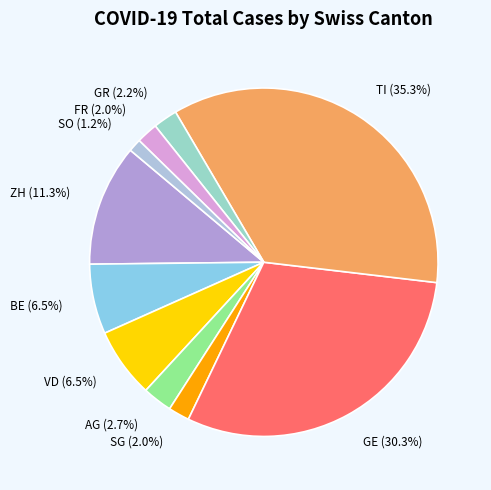

Which category has the biggest portion of the pie?

TI (35.3%)